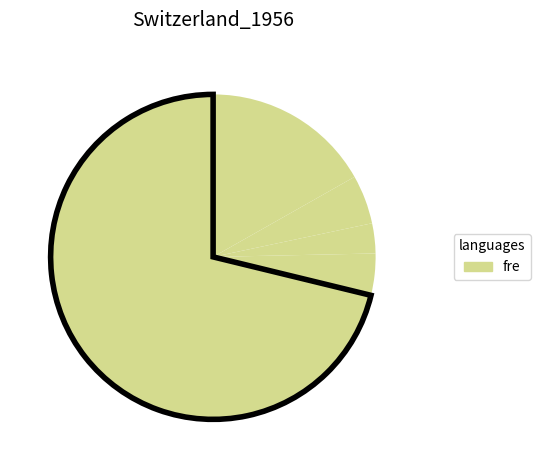

How many slices are in this pie chart?

5